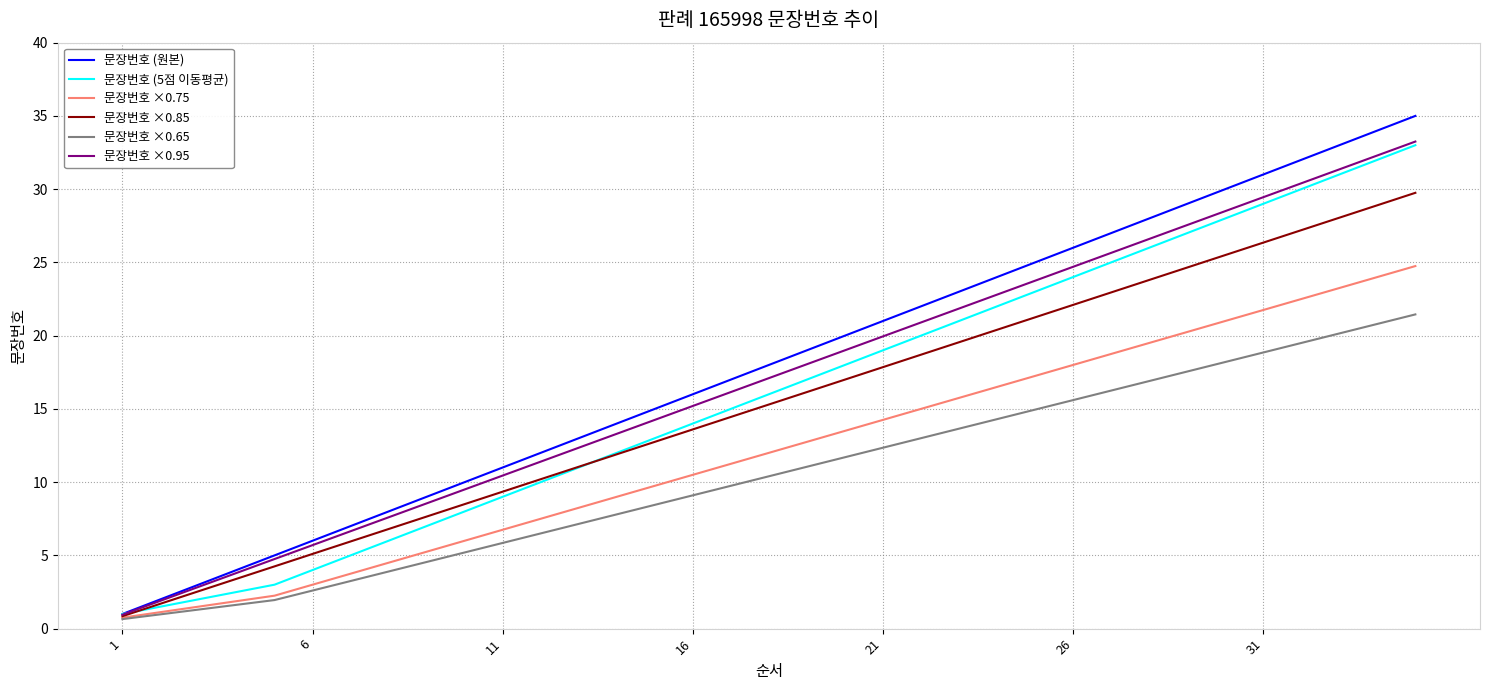

How many values in the 문장번호 ×0.95 series exceed 17?

18